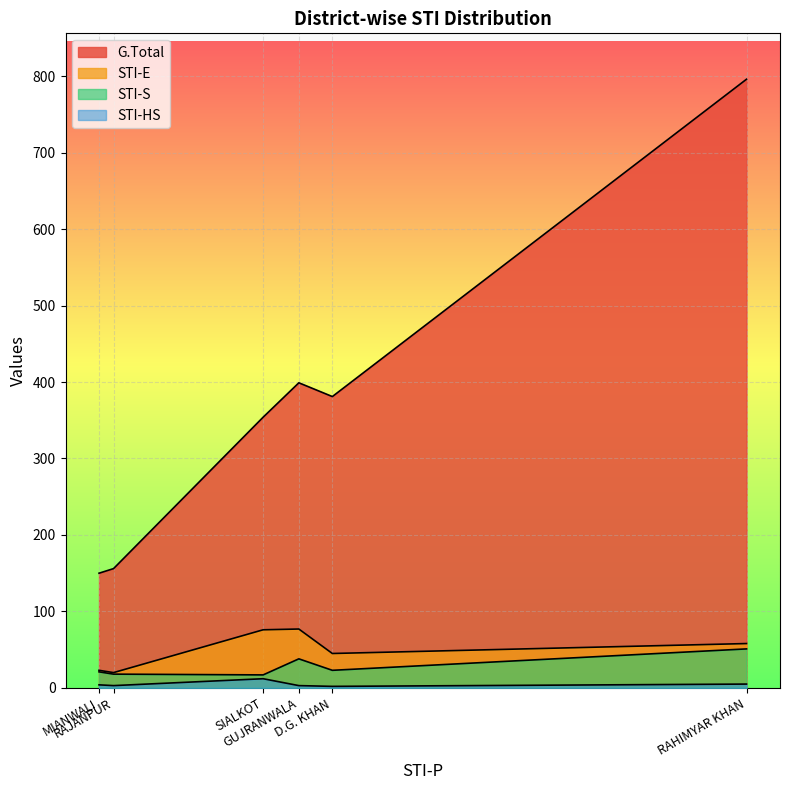

At which category does G.Total reach its first local valley?

MIANWALI